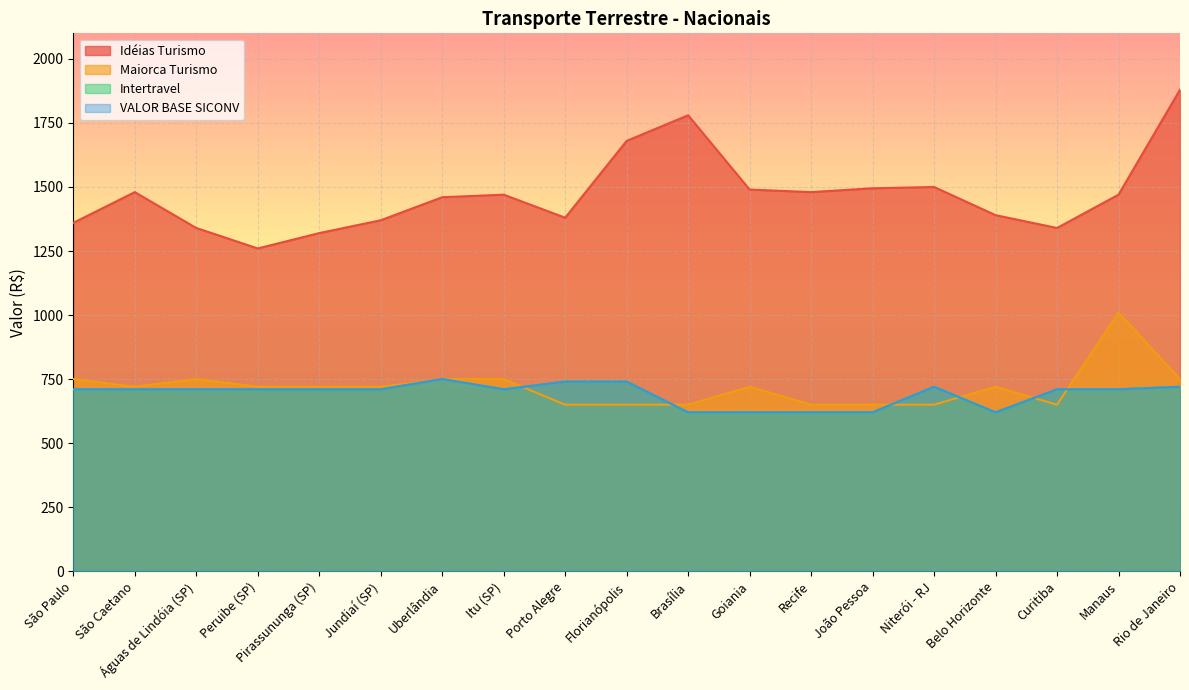

How many values in the Intertravel series exceed 710?

5